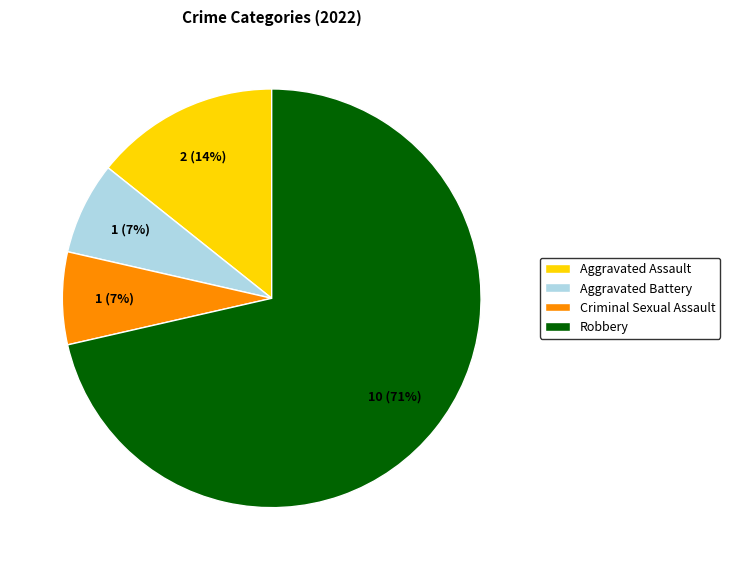

True or false: Aggravated Assault accounts for 14% of the total.

True